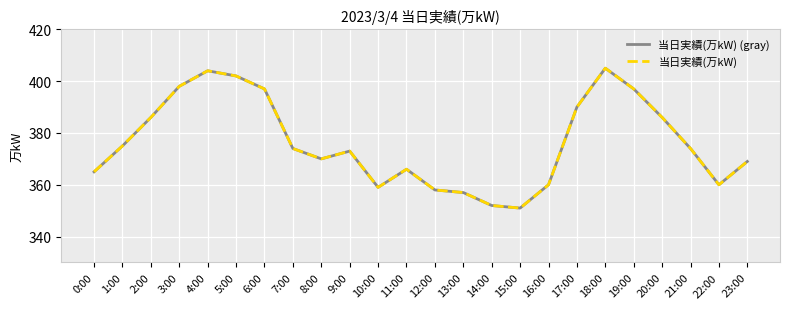

Which category has the lowest value across all series?

15:00